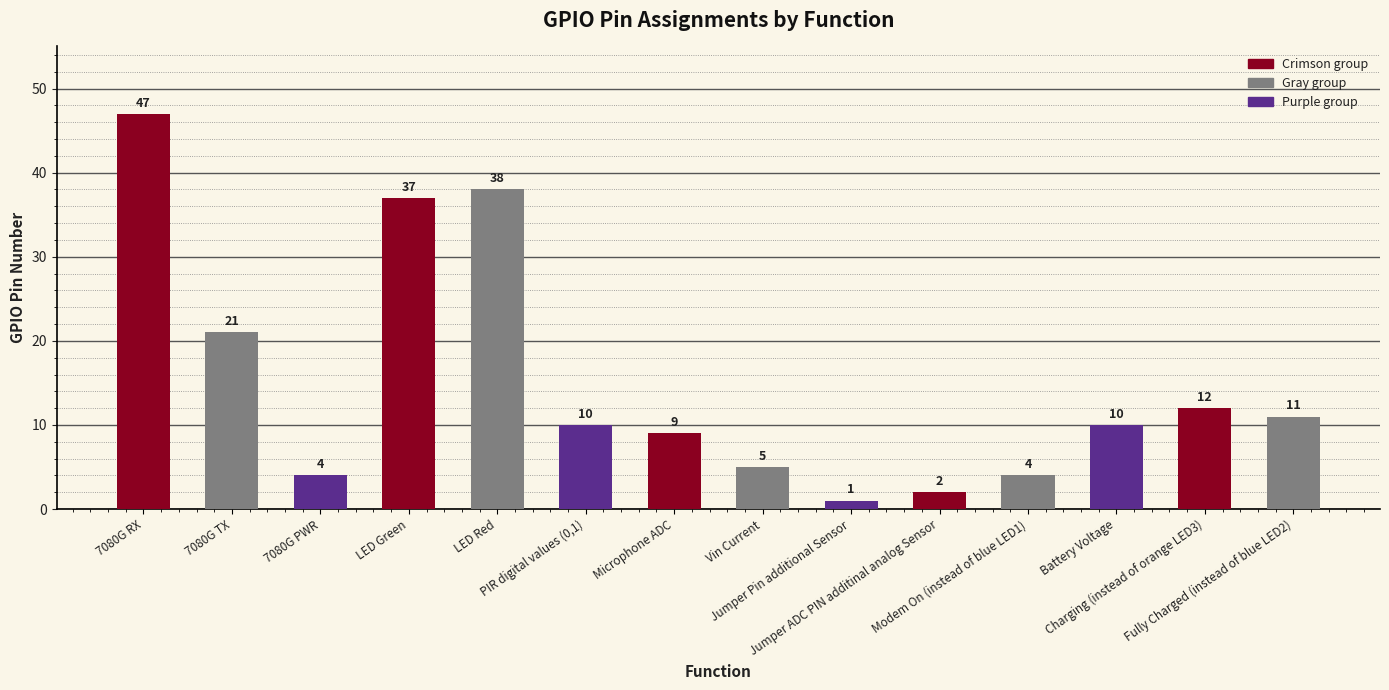

True or false: the data shows 2 at Jumper ADC PIN additinal analog Sensor.

True